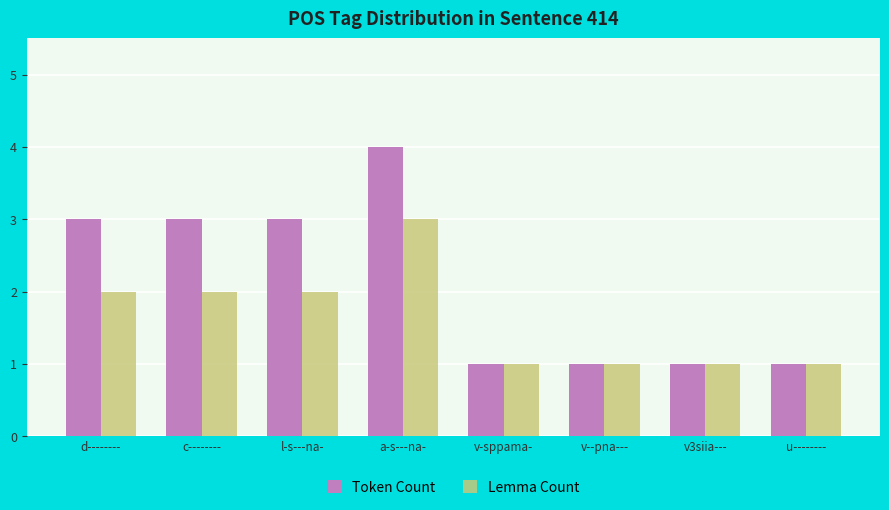

What is the total value across all series at a-s---na-?

7